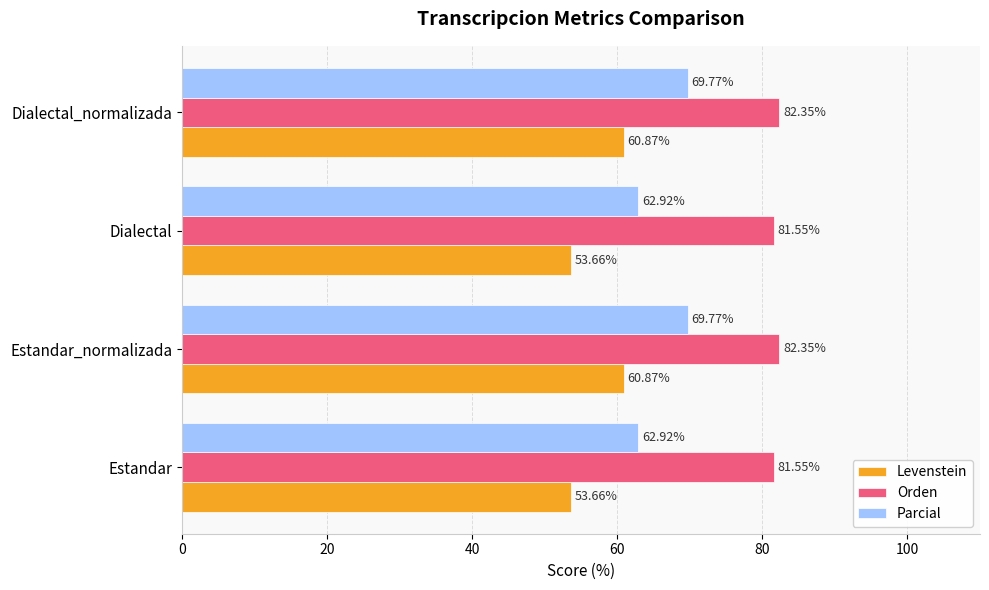

Rank the series by their average value, from highest to lowest.

Orden, Parcial, Levenstein